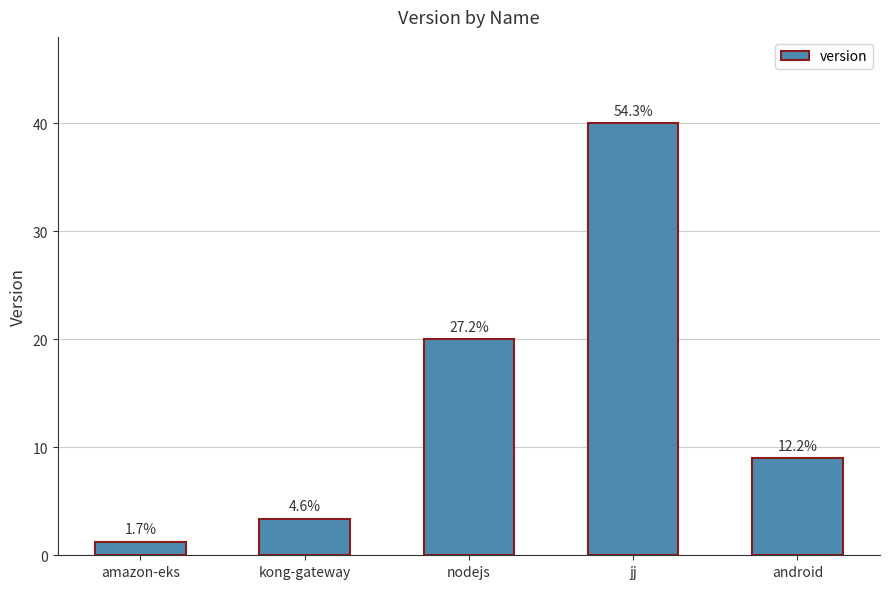

What is the sum of all values?

73.7